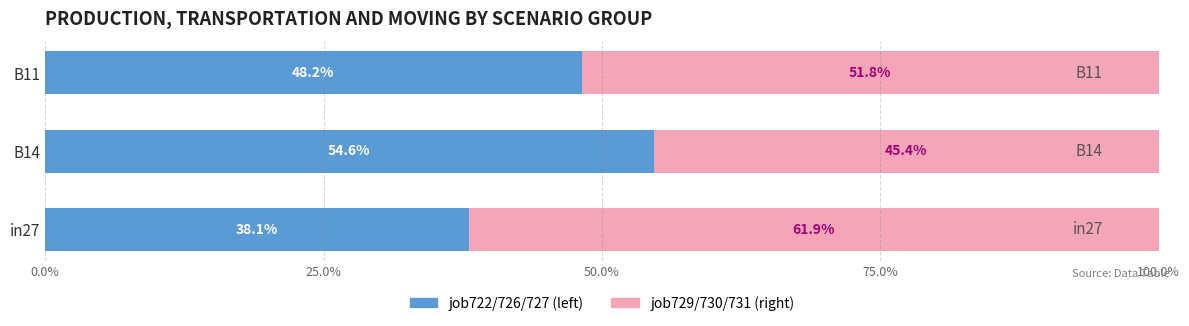

What is the minimum value for job722/726/727 (left)?

38.1